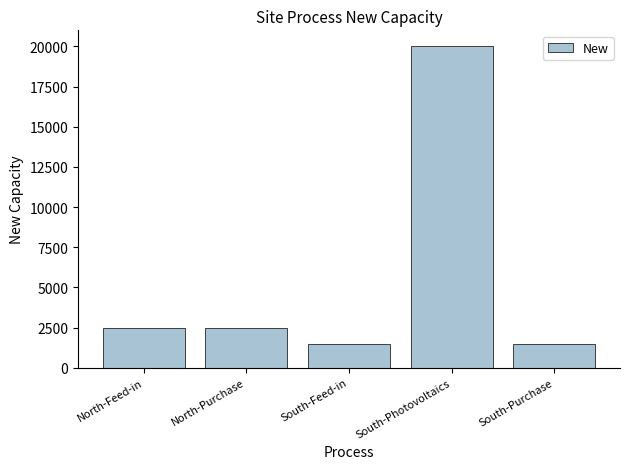

Reading left to right, what are all the values shown in this chart?

North-Feed-in=2500	North-Purchase=2500	South-Feed-in=1500	South-Photovoltaics=20000	South-Purchase=1500